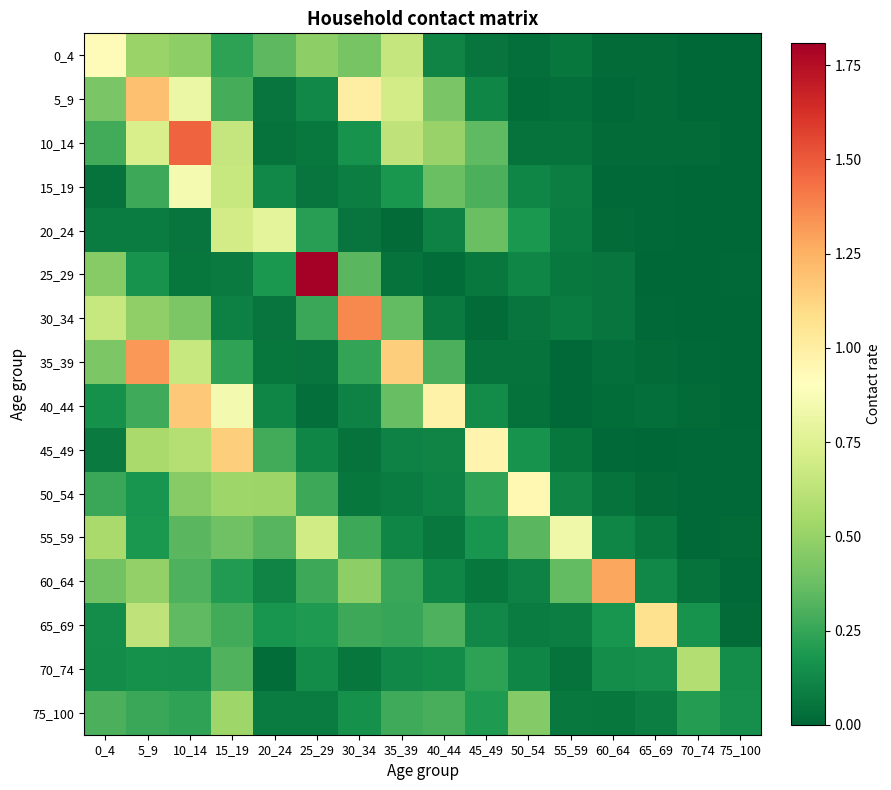

List the series in order of their peak value, highest first.

25_29, 10_14, 30_34, 35_39, 60_64, 5_9, 40_44, 45_49, 65_69, 50_54, 0_4, 15_19, 55_59, 20_24, 70_74, 75_100